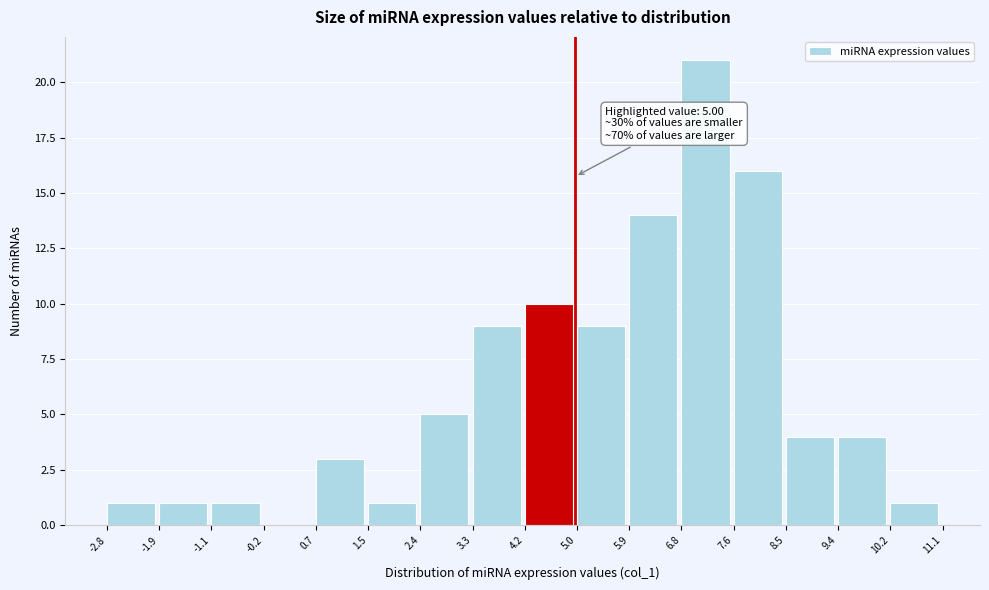

Over which range of the x-axis is the bar tallest?

6.8 to 7.6